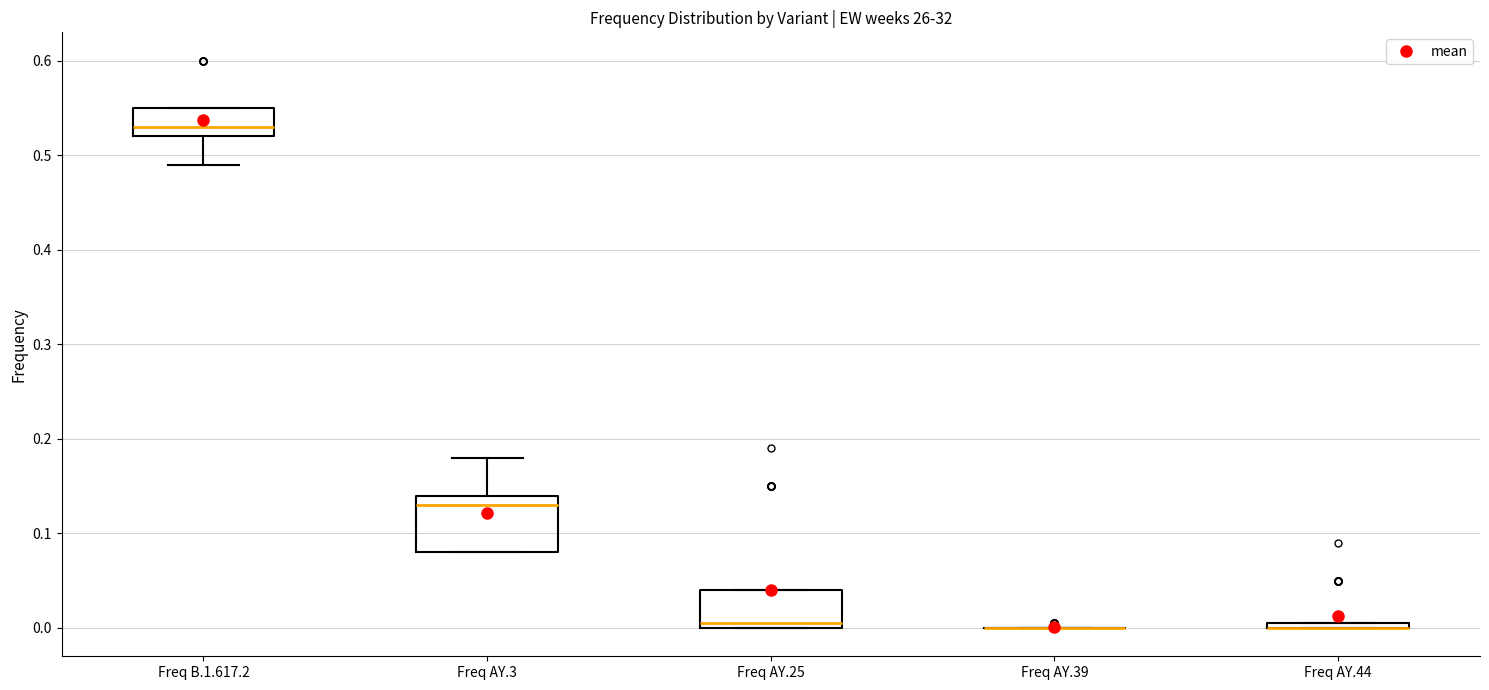

Where is the lower edge of the box for Freq B.1.617.2 on the y-axis? The values are not printed on the chart, so give them approximately, as read against the axis.

0.52